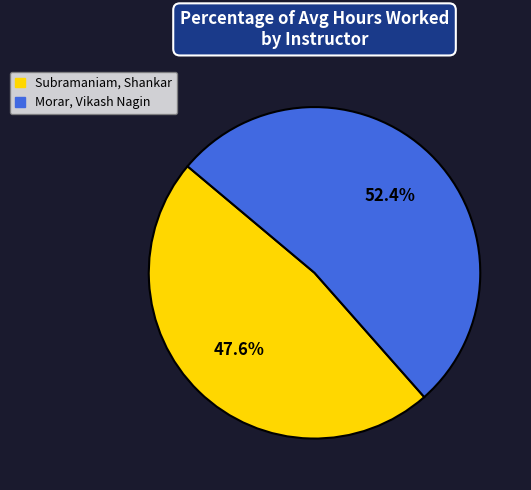

What percentage is the Morar, Vikash Nagin slice, to the nearest percent?

52%